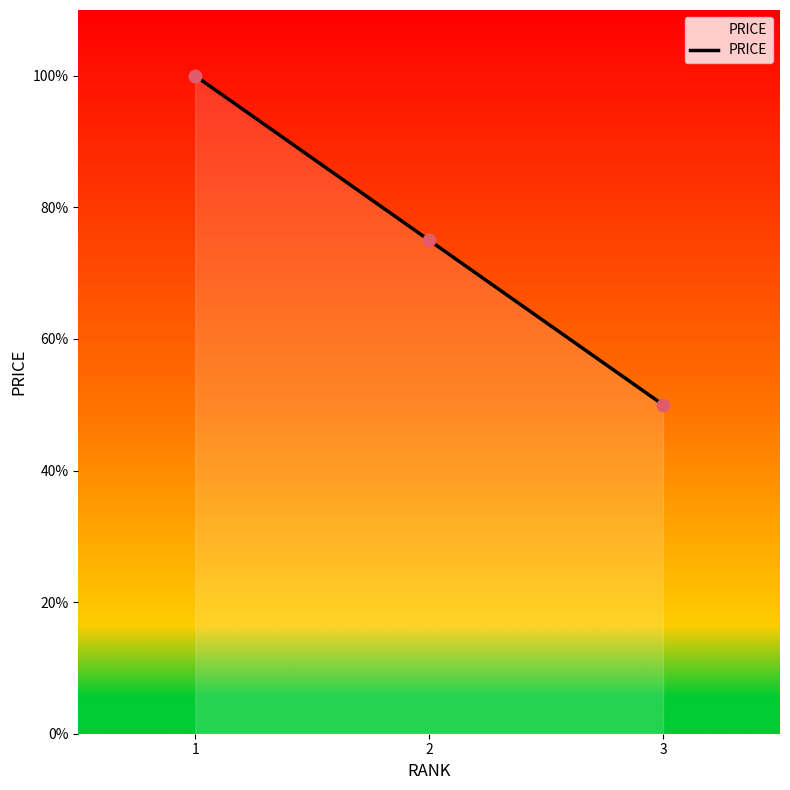

What is the ratio of the value at 3 to the value at 1?

0.5